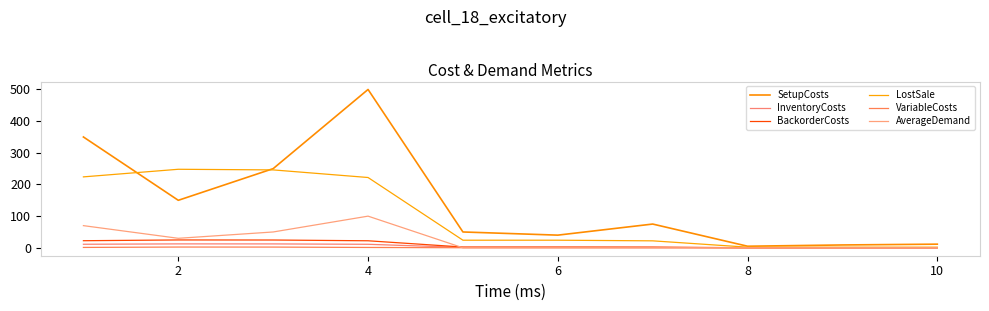

True or false: InventoryCosts and VariableCosts cross at least once.

False